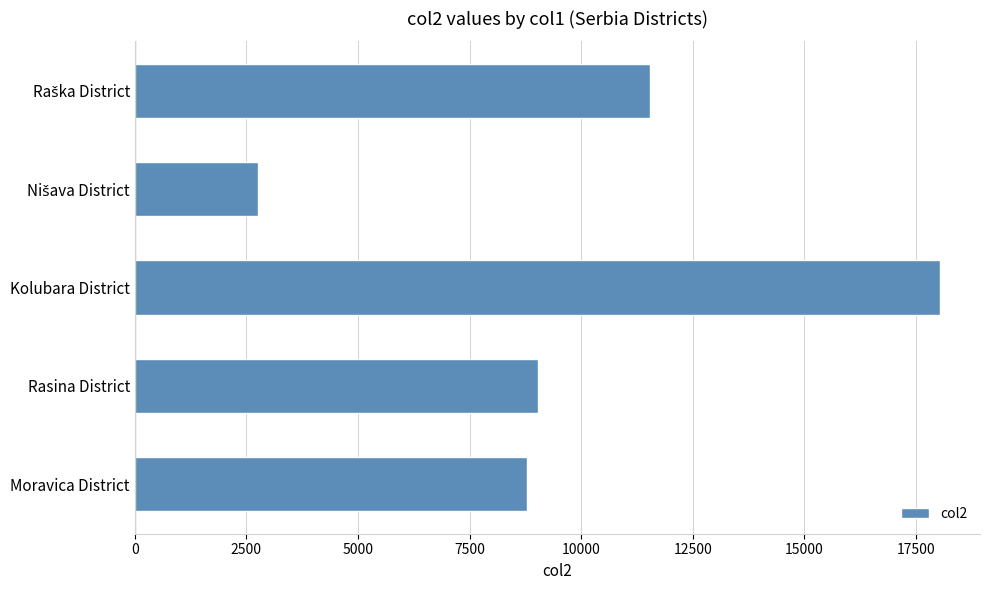

What is the change in value from Kolubara District to Moravica District?

-9256